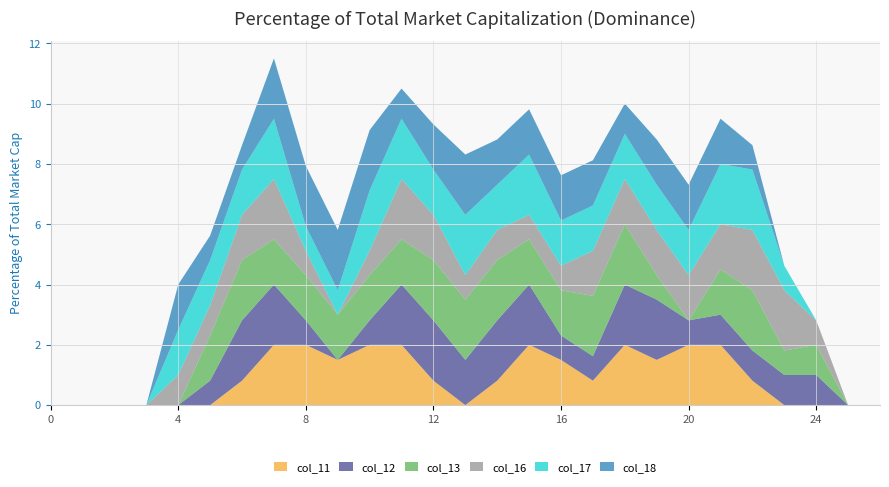

Reading right to left, transcribe all the data shown in this chart.

col_11: 26=0.0	25=0.0	24=0.0	23=0.0	22=0.8	21=2.0	20=2.0	19=1.5	18=2.0	17=0.8	16=1.5	15=2.0	14=0.8	13=0.0	12=0.8	11=2.0	10=2.0	9=1.5	8=2.0	7=2.0	6=0.8	5=0.0	4=0.0	3=0.0	2=0.0	1=0.0	0=0.0
col_12: 26=0.0	25=0.0	24=1.0	23=1.0	22=1.0	21=1.0	20=0.8	19=2.0	18=2.0	17=0.8	16=0.8	15=2.0	14=2.0	13=1.5	12=2.0	11=2.0	10=0.8	9=0.0	8=0.8	7=2.0	6=2.0	5=0.8	4=0.0	3=0.0	2=0.0	1=0.0	0=0.0
col_13: 26=0.0	25=0.0	24=1.0	23=0.8	22=2.0	21=1.5	20=0.0	19=0.8	18=2.0	17=2.0	16=1.5	15=1.5	14=2.0	13=2.0	12=2.0	11=1.5	10=1.5	9=1.5	8=1.5	7=1.5	6=2.0	5=1.5	4=0.0	3=0.0	2=0.0	1=0.0	0=0.0
col_16: 26=0.0	25=0.0	24=0.8	23=2.0	22=2.0	21=1.5	20=1.5	19=1.5	18=1.5	17=1.5	16=0.8	15=0.8	14=1.0	13=0.8	12=1.5	11=2.0	10=0.8	9=0.0	8=0.8	7=2.0	6=1.5	5=1.0	4=1.0	3=0.0	2=0.0	1=0.0	0=0.0
col_17: 26=0.0	25=0.0	24=0.0	23=0.8	22=2.0	21=2.0	20=1.5	19=1.5	18=1.5	17=1.5	16=1.5	15=2.0	14=1.5	13=2.0	12=1.5	11=2.0	10=2.0	9=0.8	8=0.8	7=2.0	6=1.5	5=1.5	4=1.5	3=0.0	2=0.0	1=0.0	0=0.0
col_18: 26=0.0	25=0.0	24=0.0	23=0.0	22=0.8	21=1.5	20=1.5	19=1.5	18=1.0	17=1.5	16=1.5	15=1.5	14=1.5	13=2.0	12=1.5	11=1.0	10=2.0	9=2.0	8=2.0	7=2.0	6=0.8	5=0.8	4=1.5	3=0.0	2=0.0	1=0.0	0=0.0